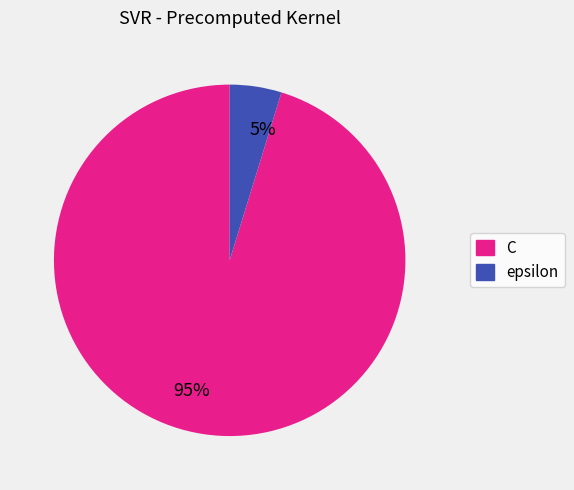

Rank the categories by value from highest to lowest.

95%, 5%